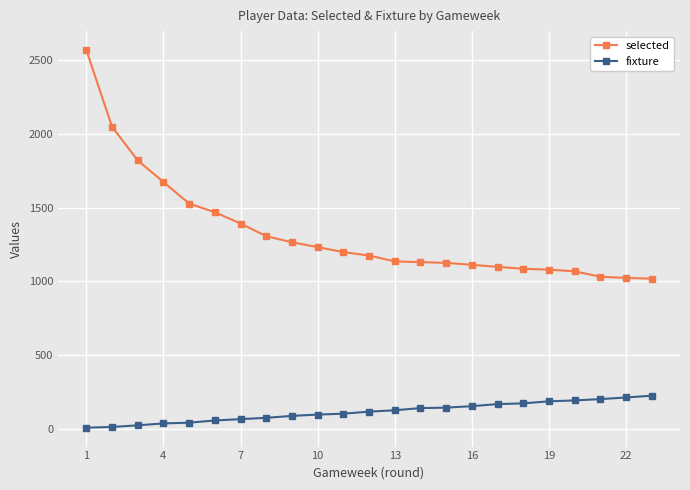

What is the lowest value of the selected series?

1018